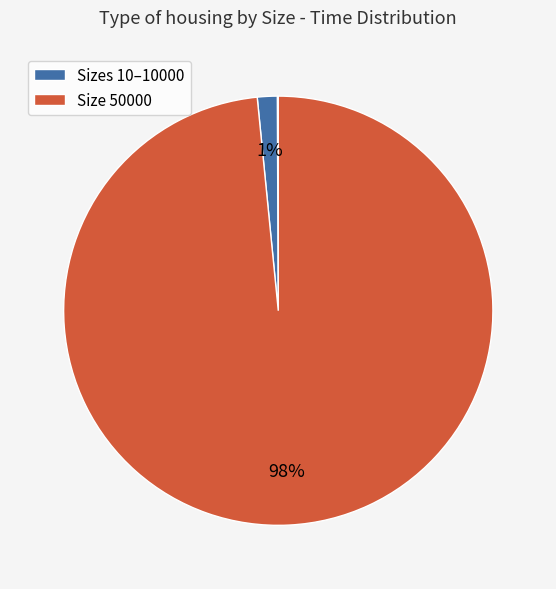

Count the number of slices in the pie.

5